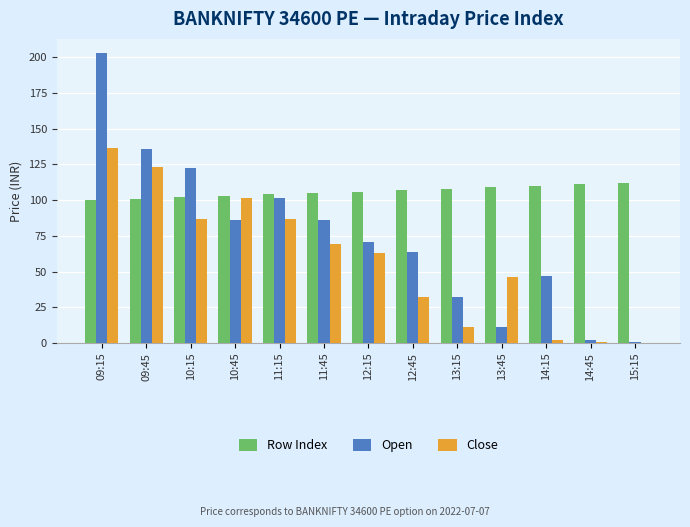

Between 13:15 and 15:15, which series saw the biggest shift?

Open